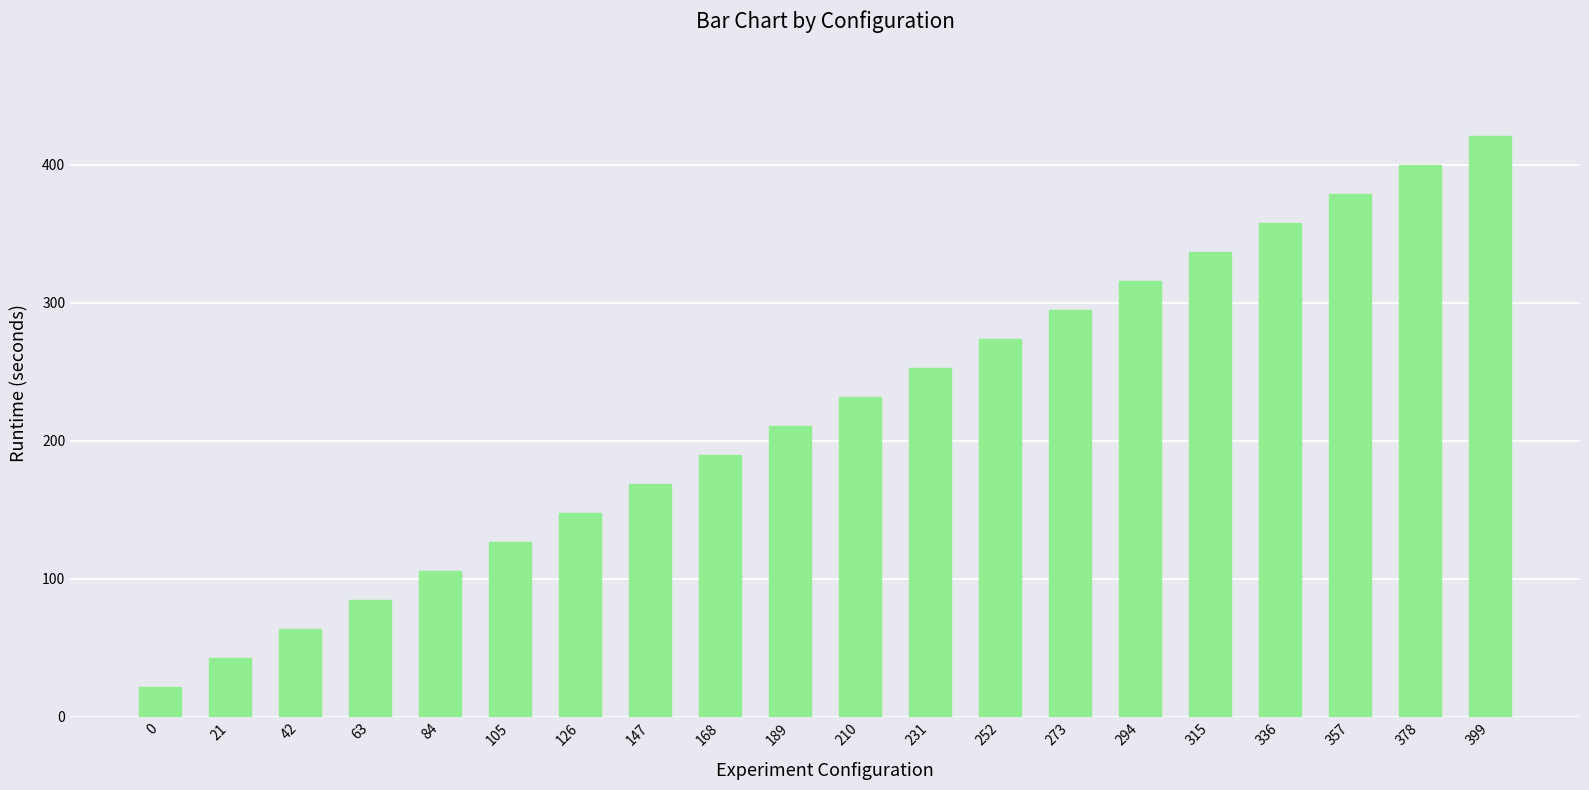

What is the change in value from 63 to 210?

+147